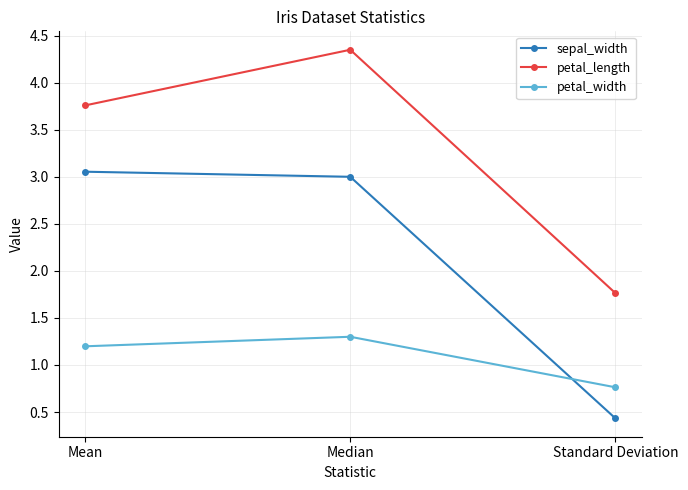

Which series changed the most between Median and Standard Deviation?

petal_length